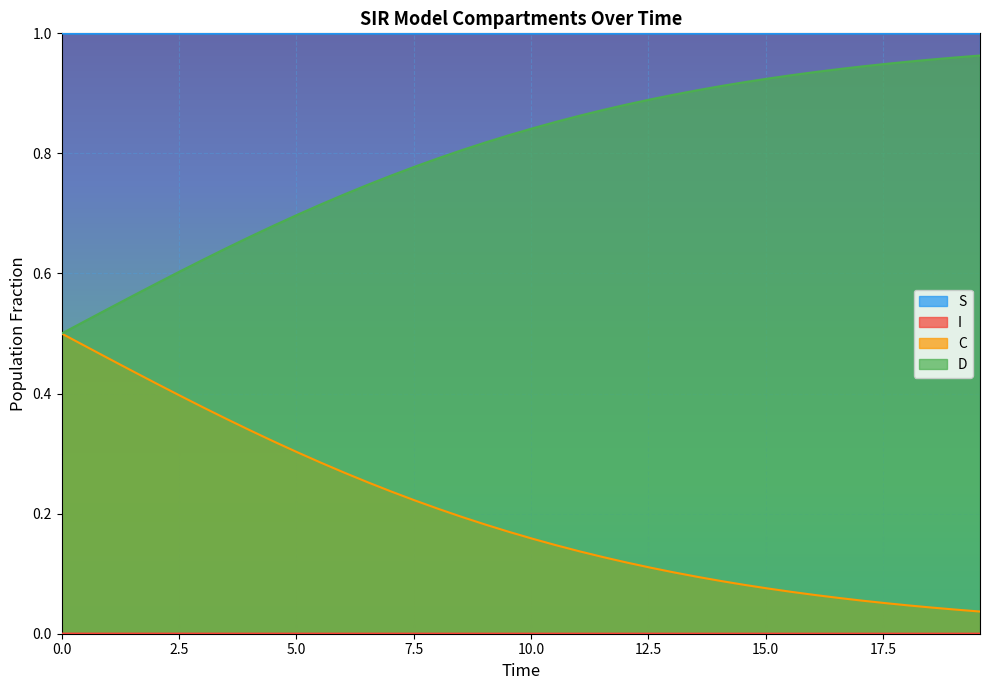

True or false: D has more than 2 interior local peaks.

False